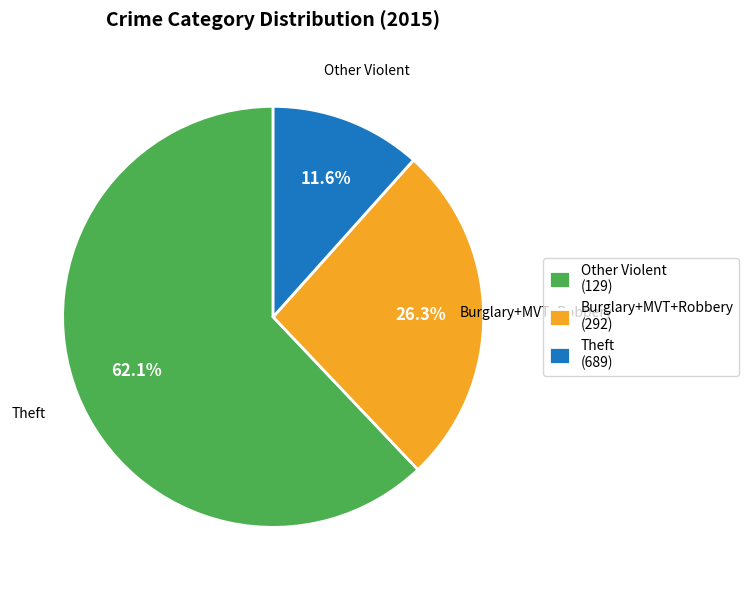

Is there a majority slice in this chart?

Yes